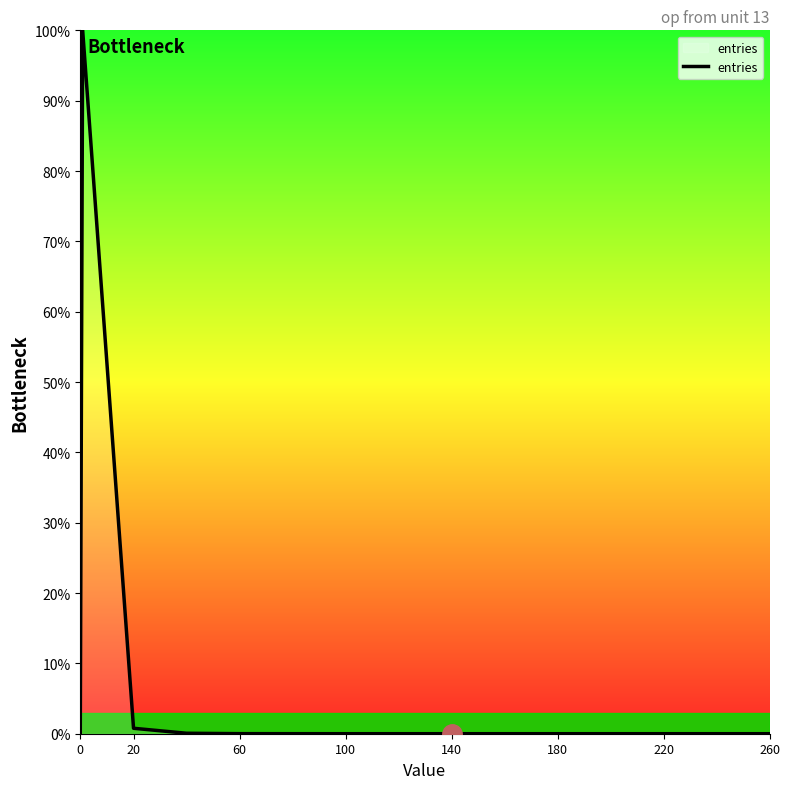

What is the difference between the maximum and minimum values?

100.0